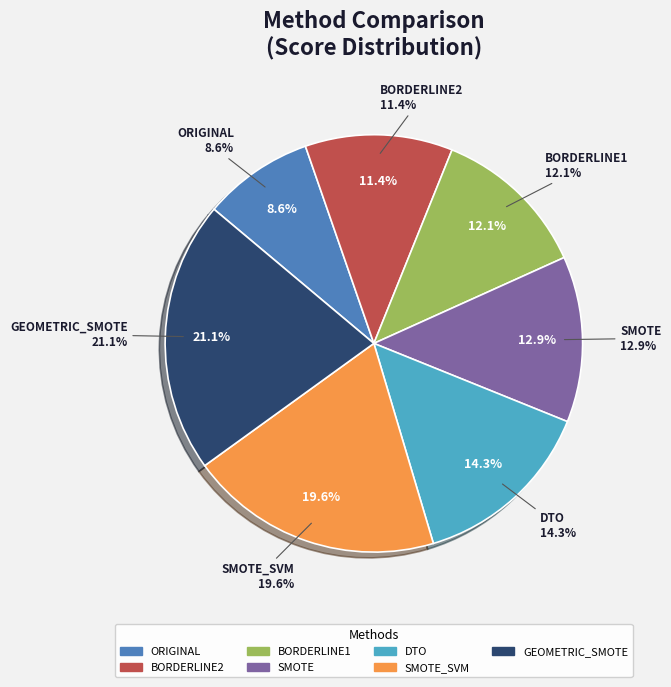

How many slices are in this pie chart?

7